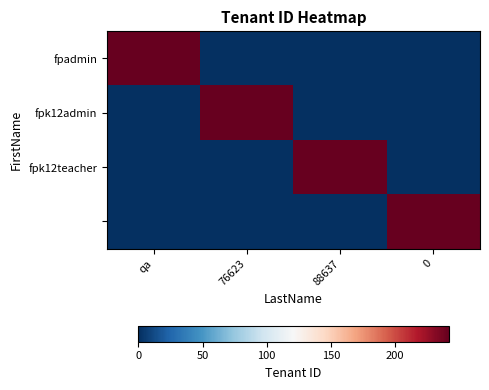

At which category does the chart reach its peak across all series?

qa